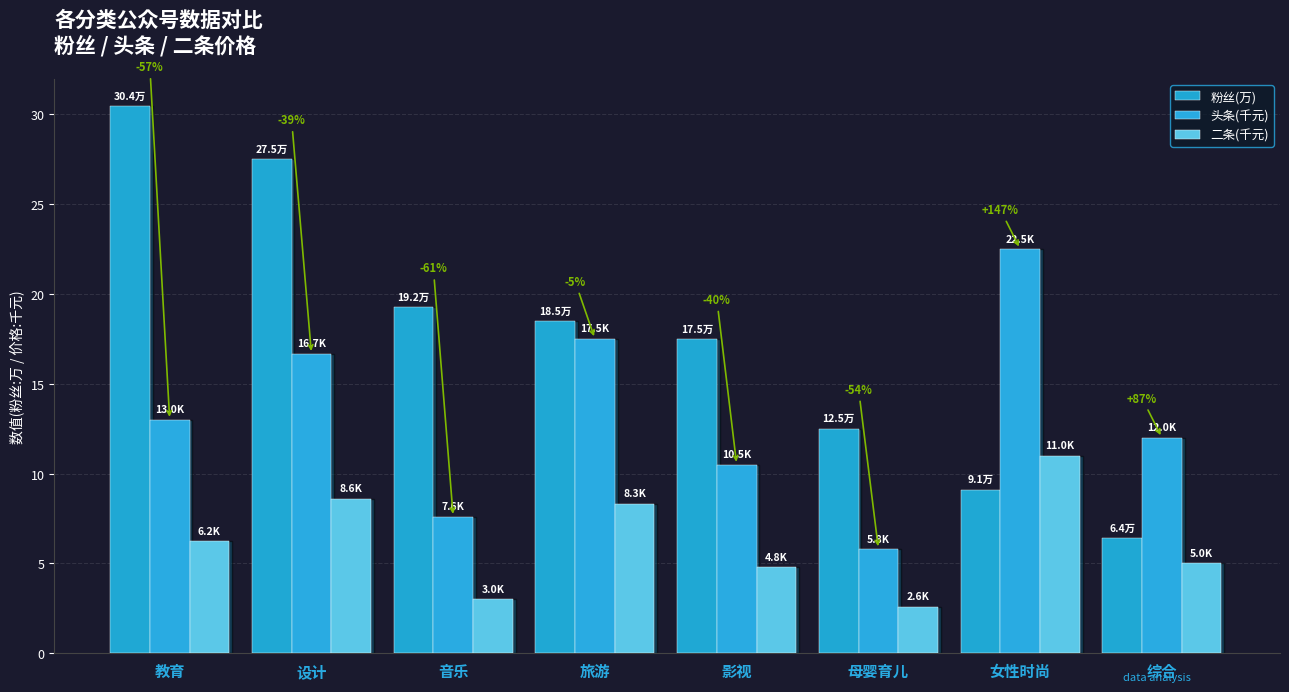

Rank the series by their average value, from highest to lowest.

粉丝(万), 头条(千元), 二条(千元)